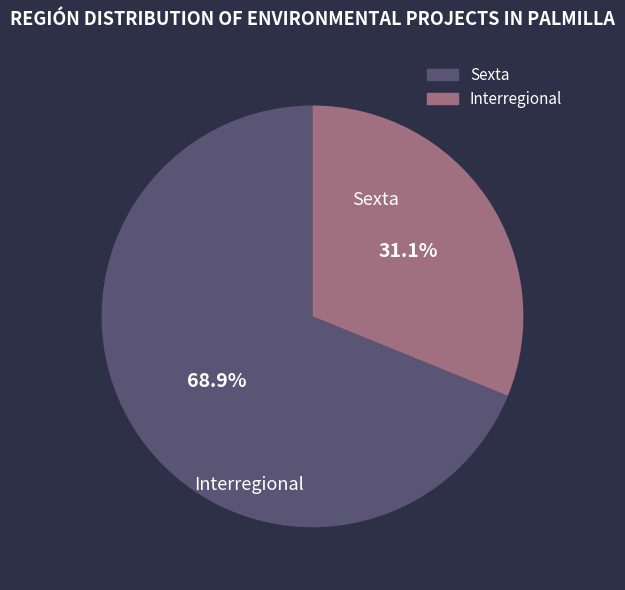

What is the smallest slice in the pie chart?

Interregional